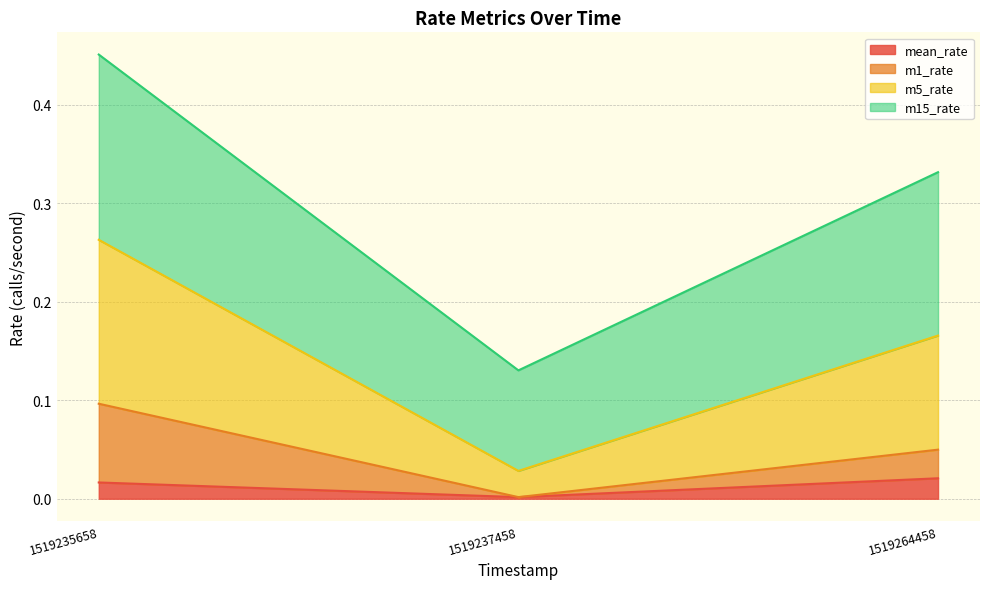

How many distinct data groups are displayed?

4